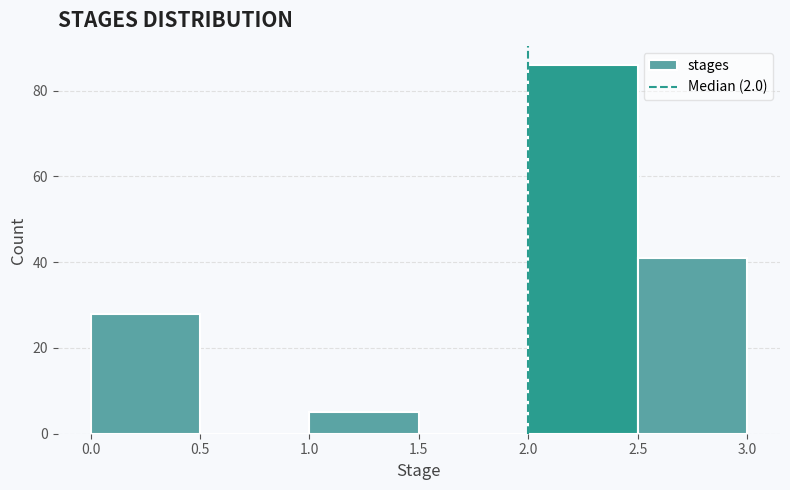

Reading left to right, transcribe this chart: for each bar, give the range it covers on the x-axis and its height. The values are not printed on the chart, so give them approximately, as read against the axis.

0.0 to 0.5: 28
0.5 to 1.0: 0
1.0 to 1.5: 6
1.5 to 2.0: 0
2.0 to 2.5: 86
2.5 to 3.0: 42